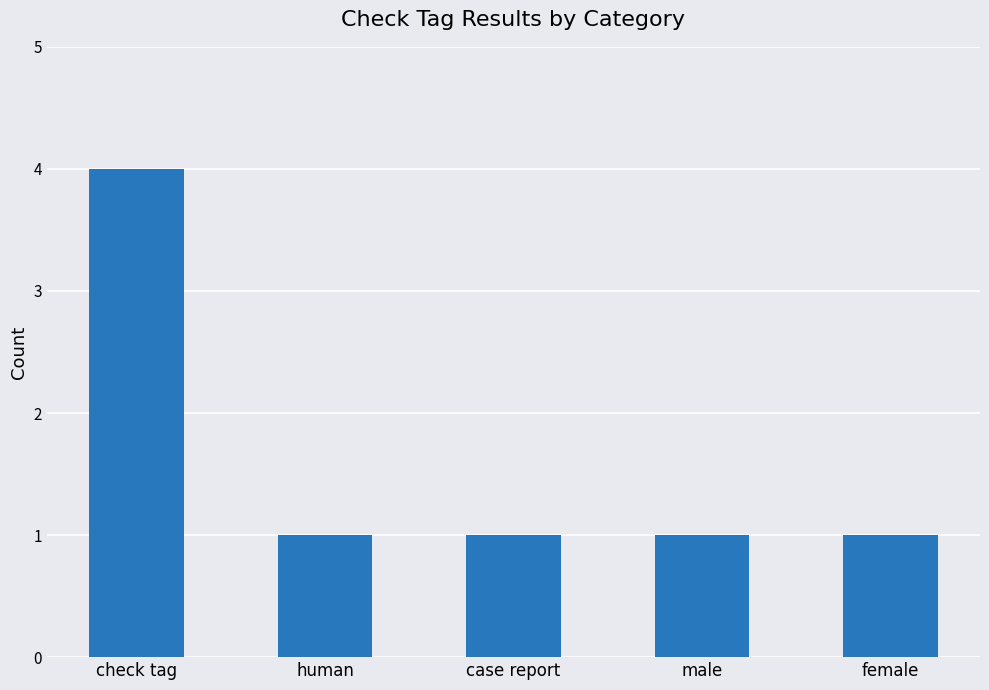

Reading left to right, what are all the values shown in this chart?

check tag=4	human=1	case report=1	male=1	female=1